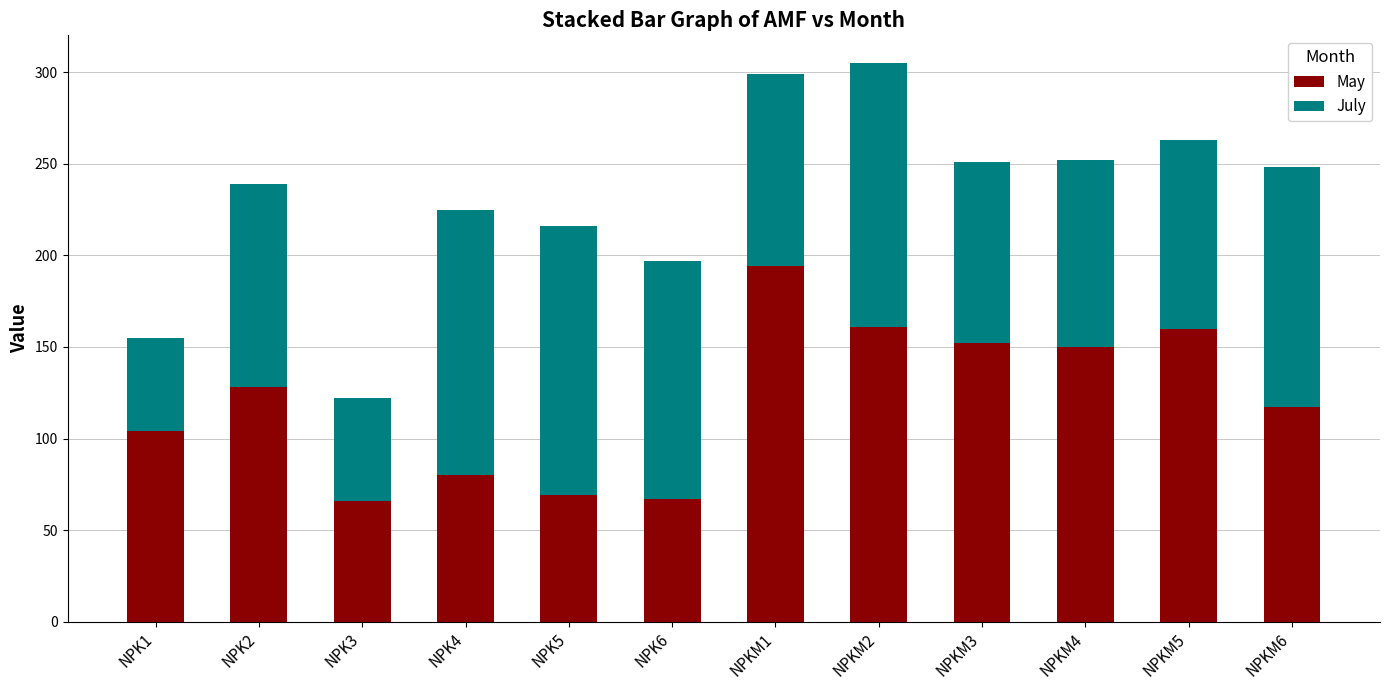

Read the May value at NPKM3.

152.0